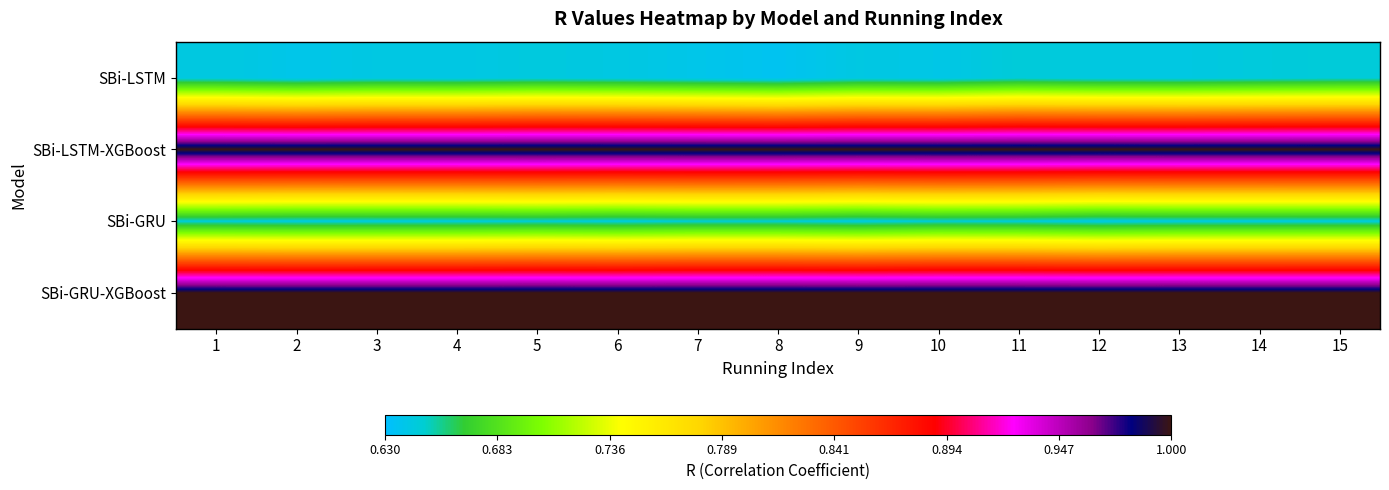

Which has a higher value, 11 or 15?

15